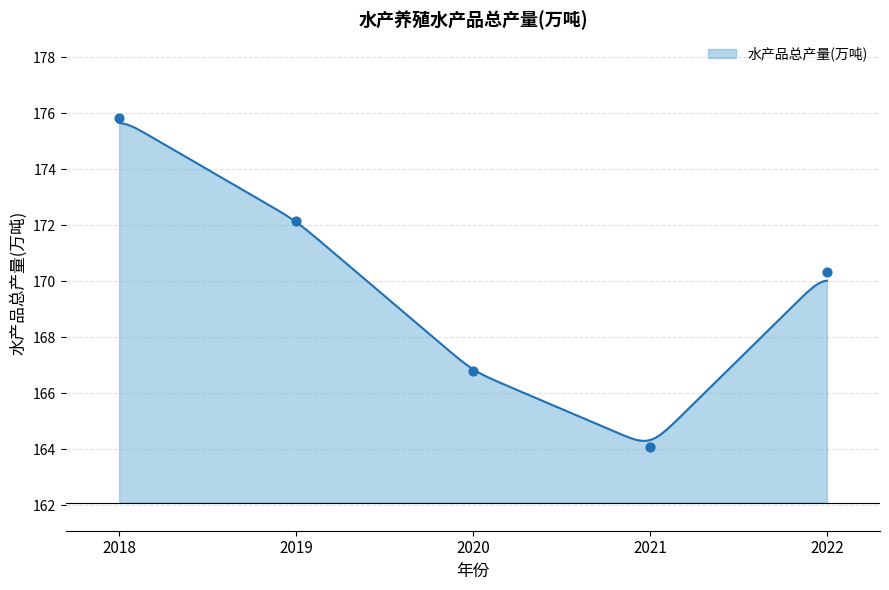

Approximately how many times larger is the value at 2021 compared to 2020?

1.0